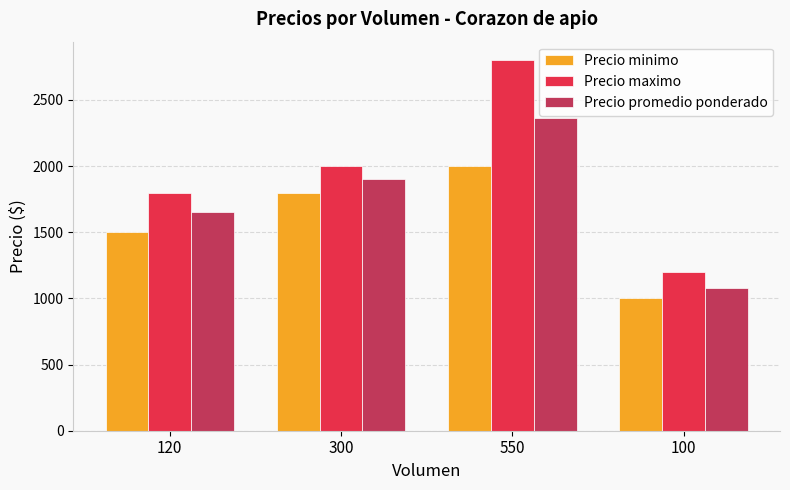

What is the value of the Precio maximo bar at the 4th from the left?

1200